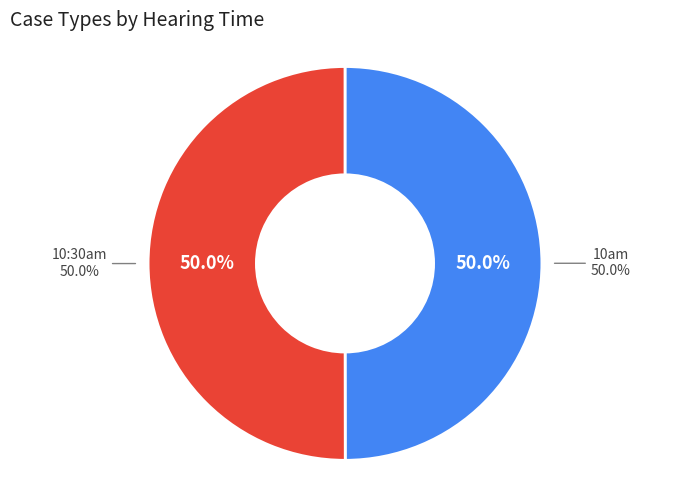

Which has a higher value, 10:30am or 10am?

10:30am